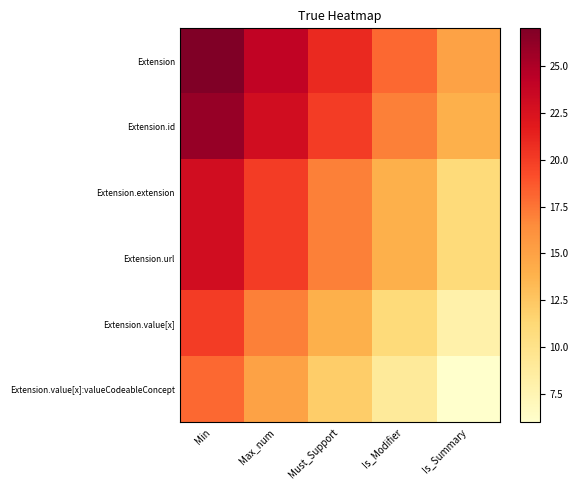

How many series are shown in this chart?

6